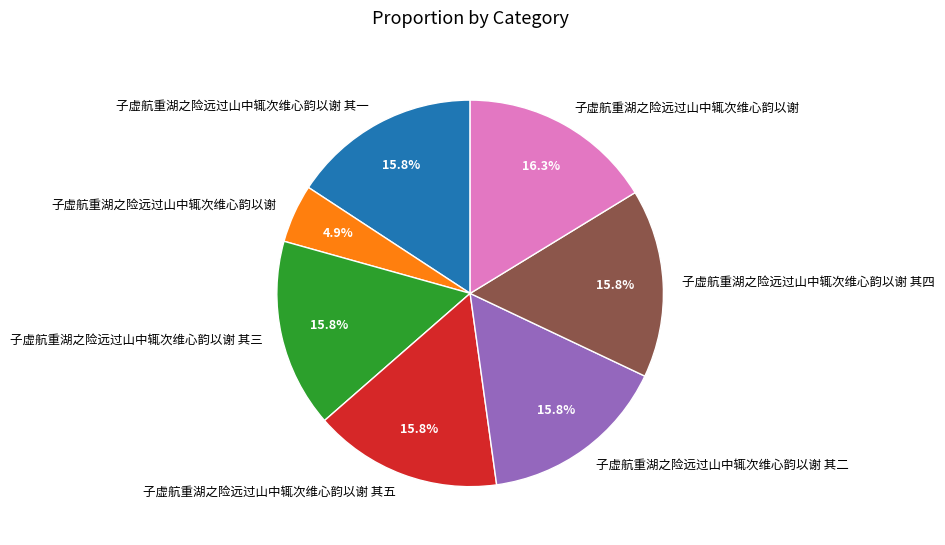

Does any single category account for the majority?

No